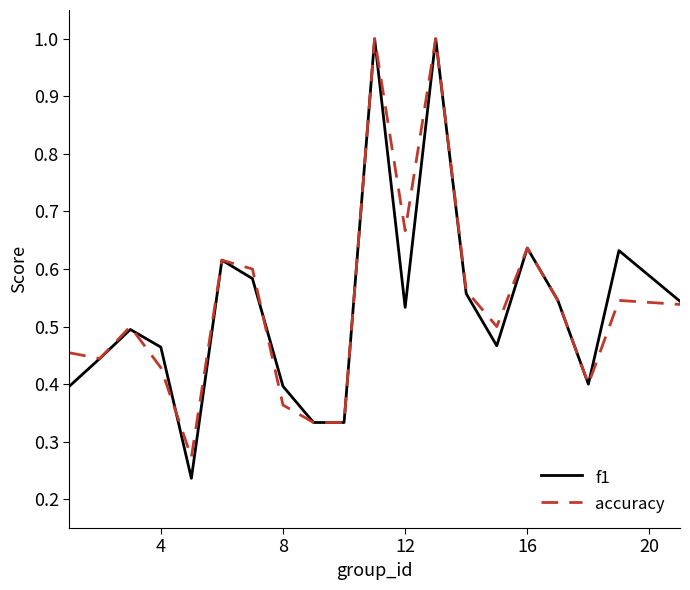

Which series has the widest spread of values?

f1